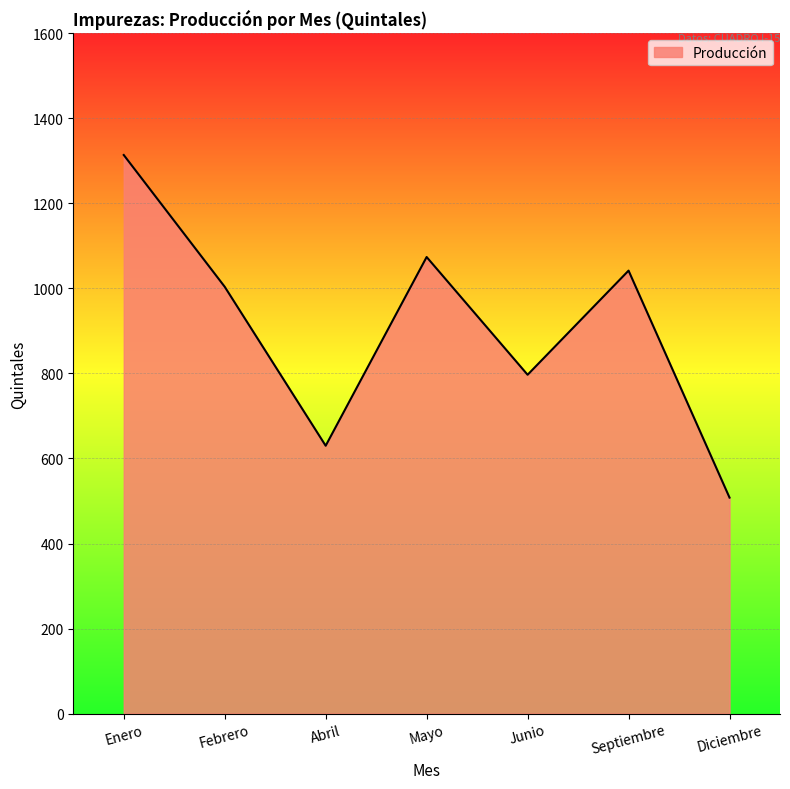

What is the sum of the values at Diciembre and Febrero?

1512